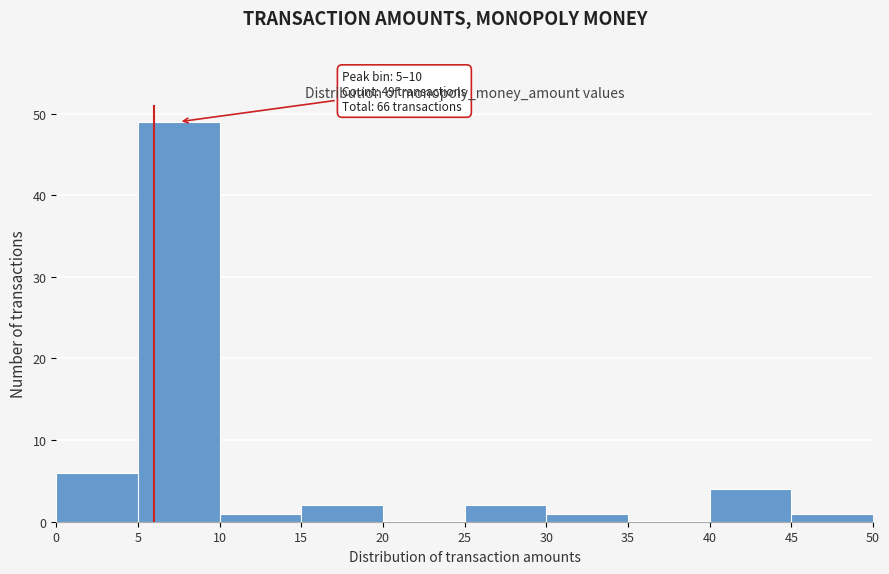

Over which range of the x-axis is the bar tallest?

5 to 10